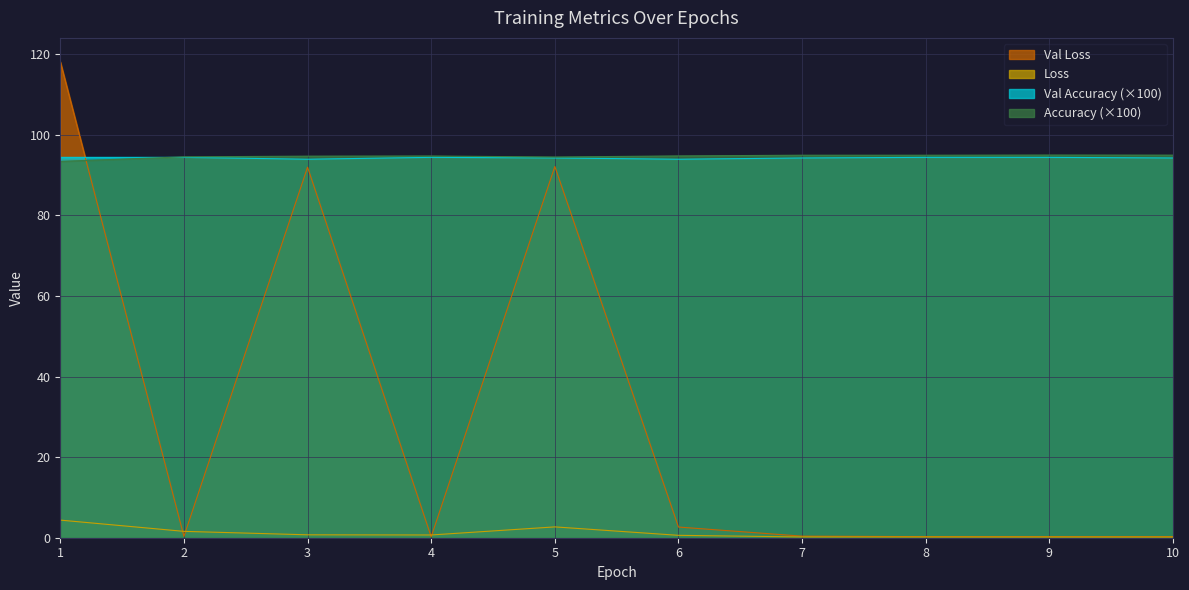

True or false: Loss and Val Accuracy cross at least once.

False